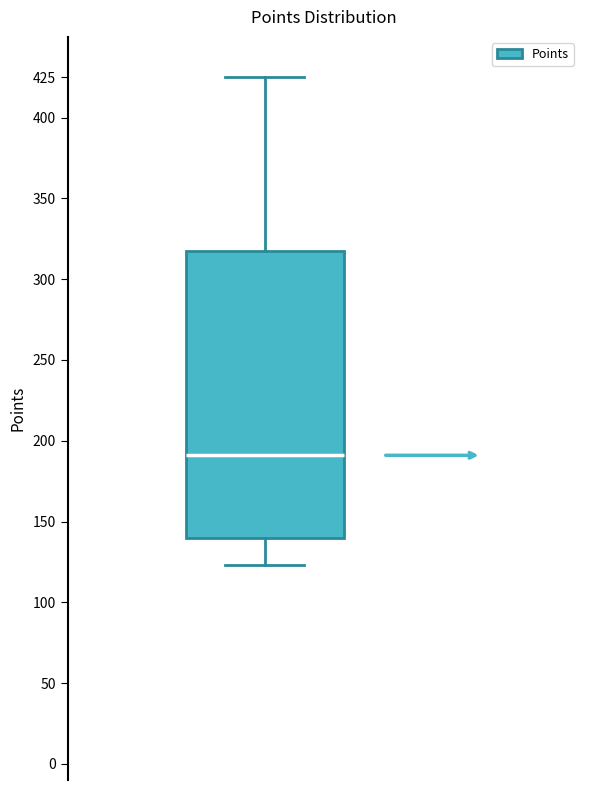

Transcribe this box plot: give where the median line is, the range the box spans, and where the two whiskers end, as read against the y-axis. The values are not printed on the chart, so give them approximately, as read against the axis.

median 190, box 140 to 315, whiskers 125 to 425